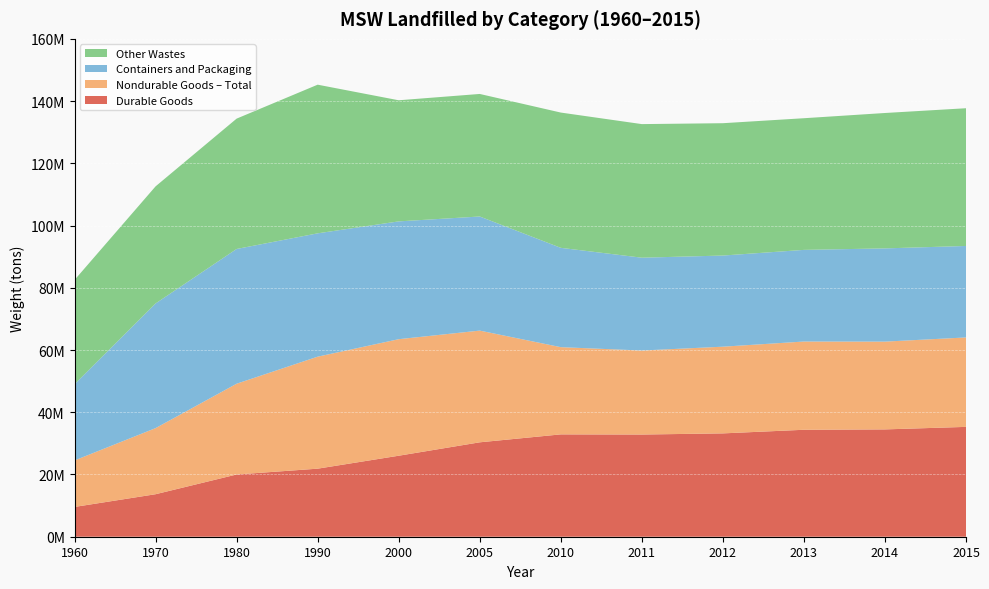

Reading right to left, transcribe all the data shown in this chart.

Durable Goods: 35300000	34490000	34370000	33210000	32840000	32890000	30340000	26030000	21870000	20000000	13660000	9570000
Nondurable Goods – Total: 28740000	28210000	28360000	27860000	27000000	28030000	35900000	37450000	35990000	29170000	21240000	14940000
Containers and Packaging: 29400000	29960000	29450000	29290000	29830000	31920000	36670000	37860000	39640000	43300000	40060000	24500000
Other Wastes: 44260000	43510000	42310000	42530000	42930000	43470000	39380000	38920000	47770000	41890000	37630000	33500000